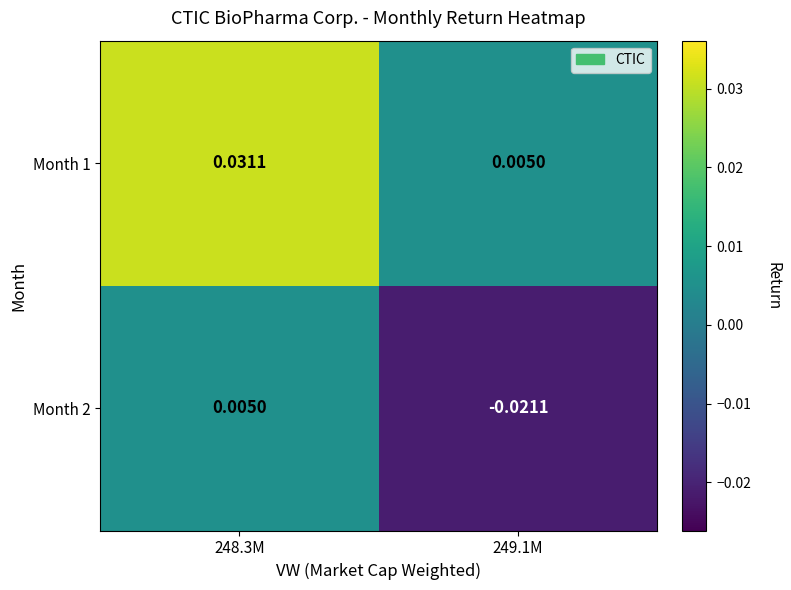

Is the value of Month 1 at 248.3M greater than the value of Month 2 at 249.1M?

Yes